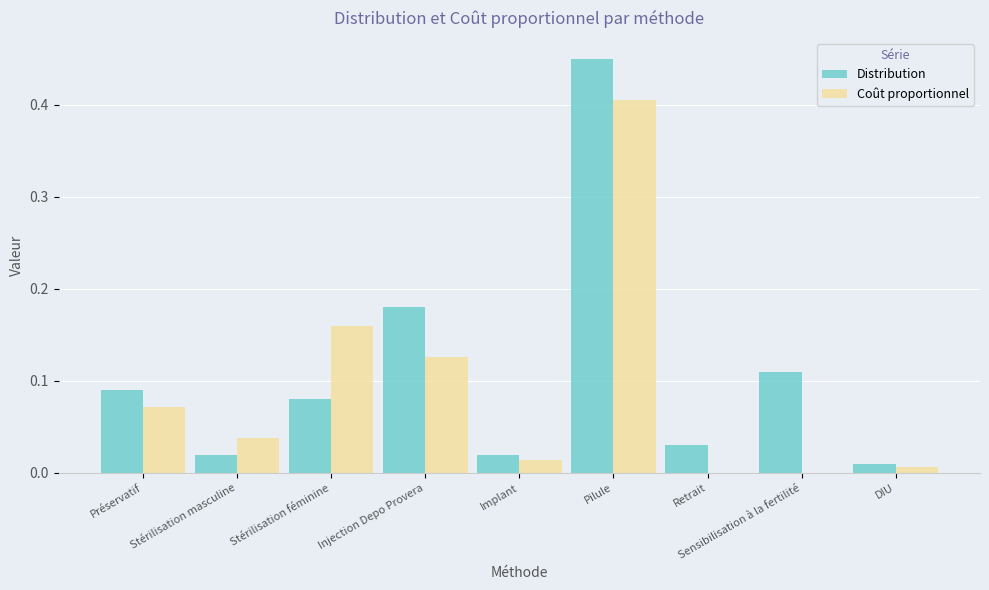

Which series has the widest spread of values?

Distribution